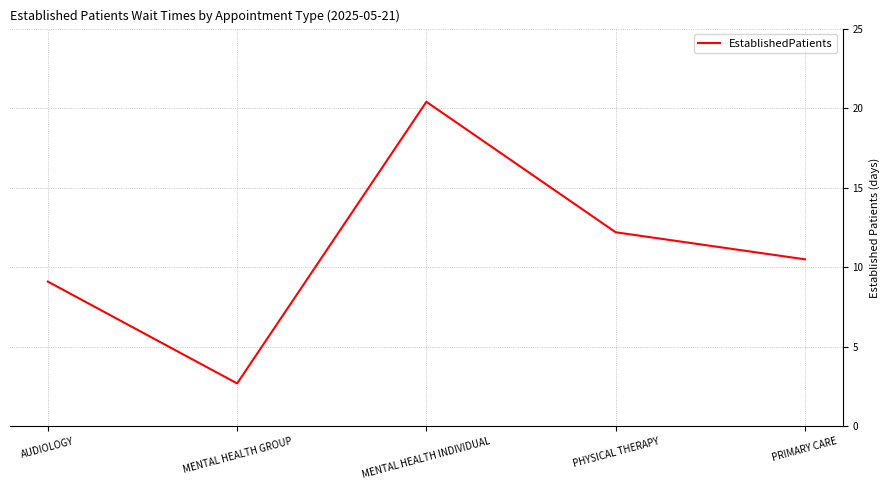

What is the maximum value shown in the chart?

20.4